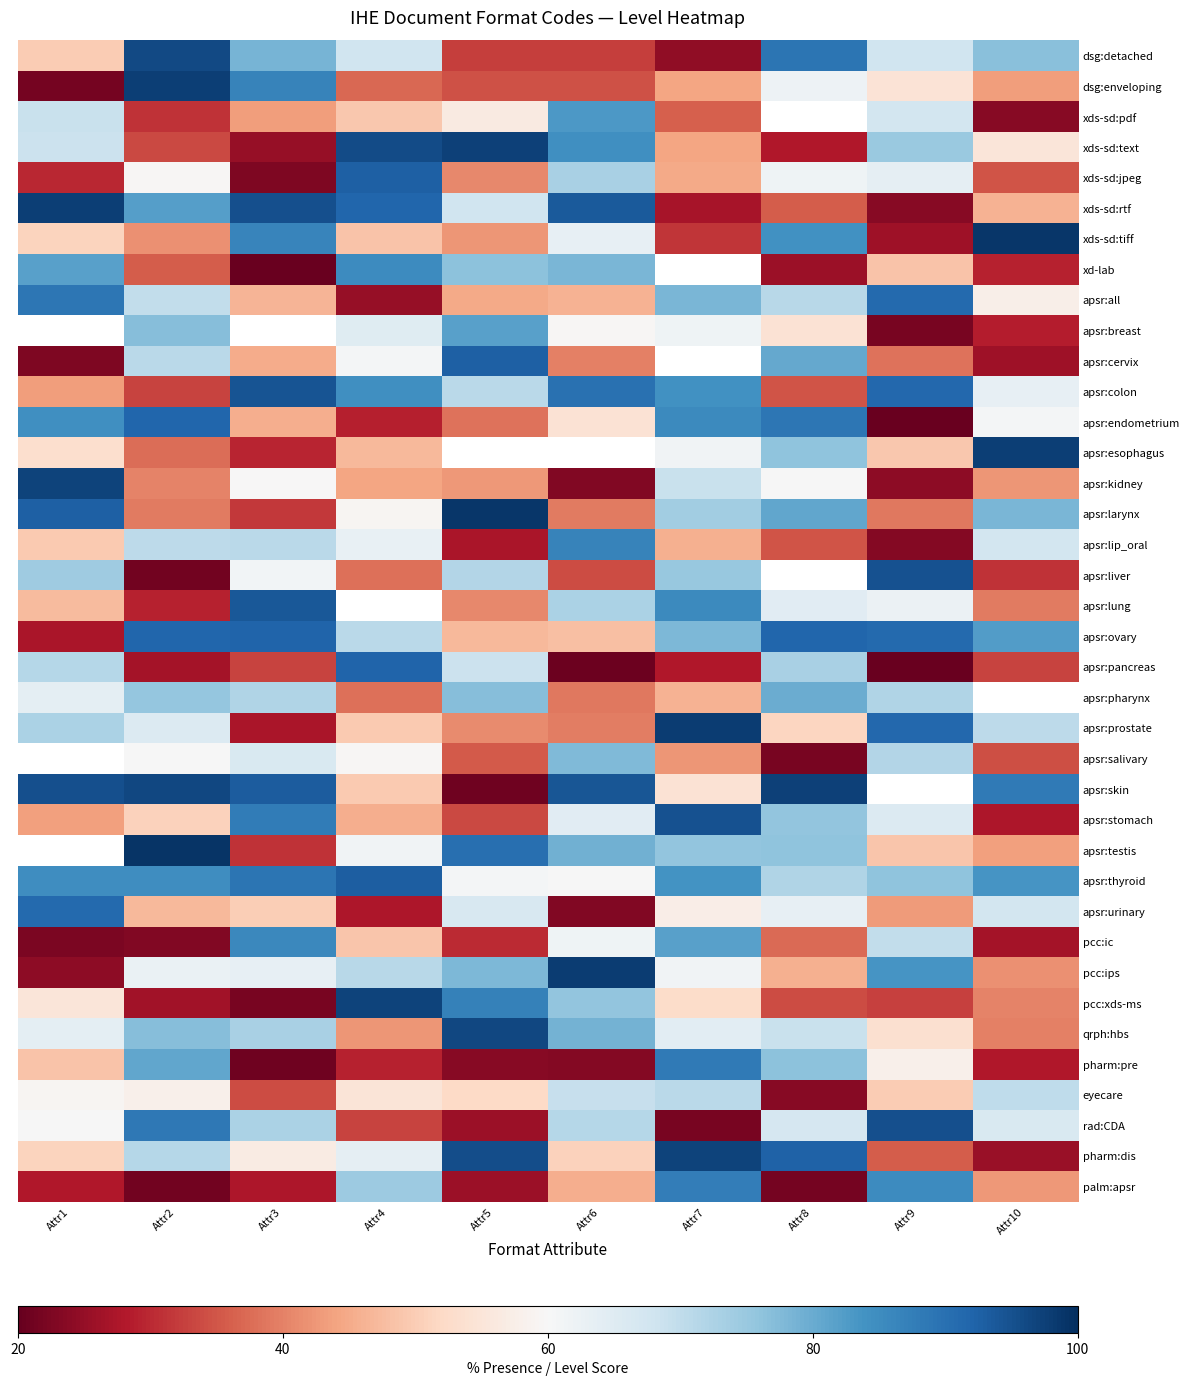

What is the difference between the apsr:pharynx values at Attr5 and Attr9?

0.1